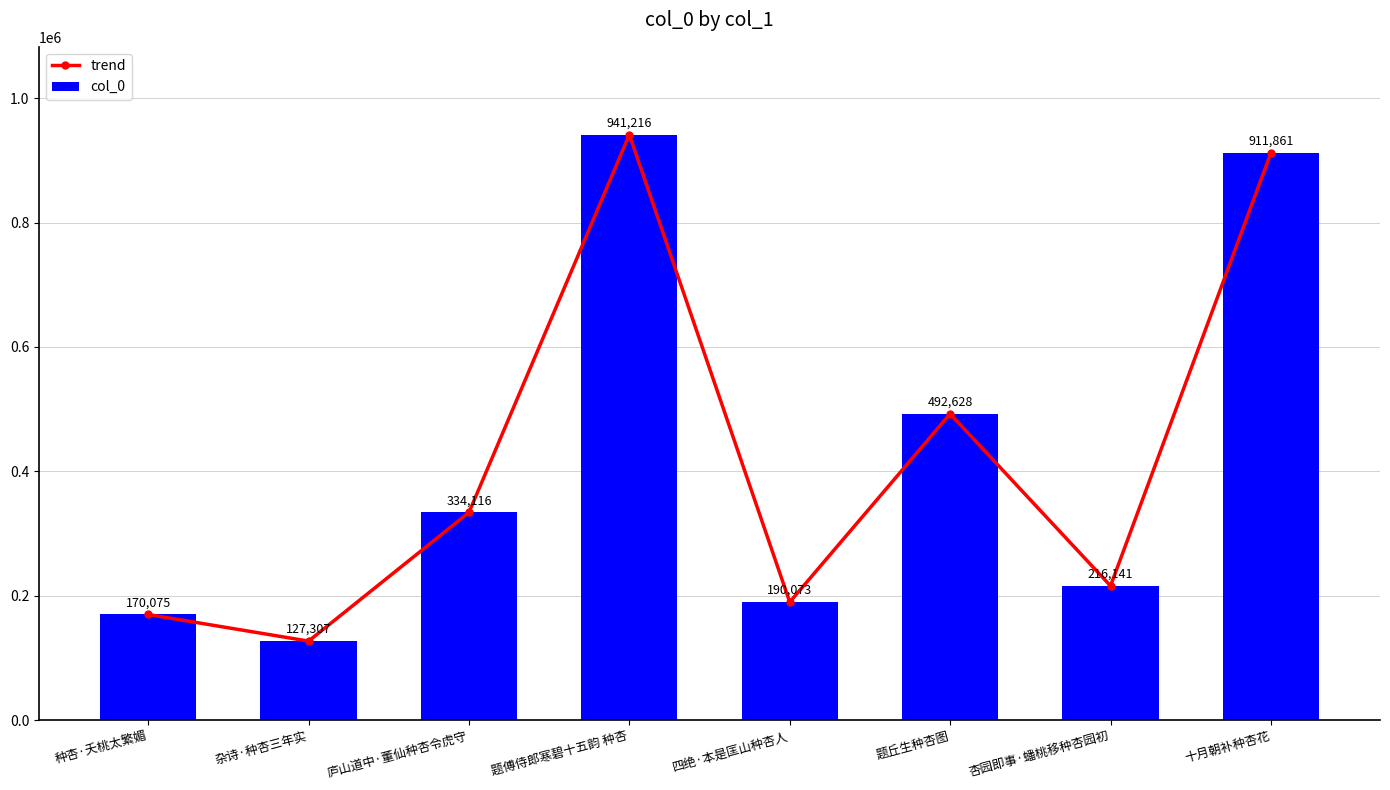

At how many categories does at least one series exceed 177918?

6